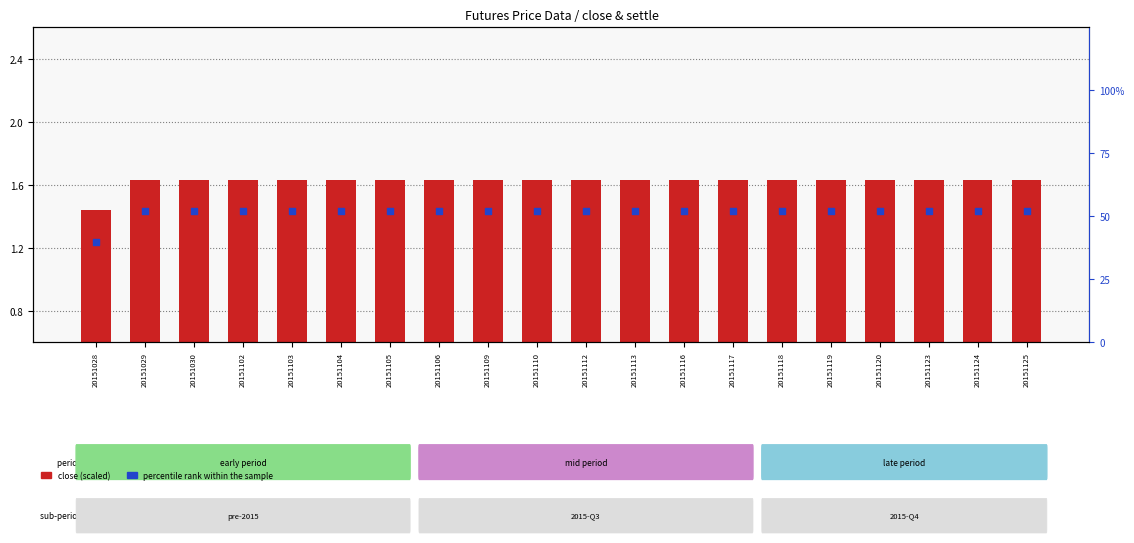

What are all the series names shown in the legend?

close (scaled), percentile rank within the sample